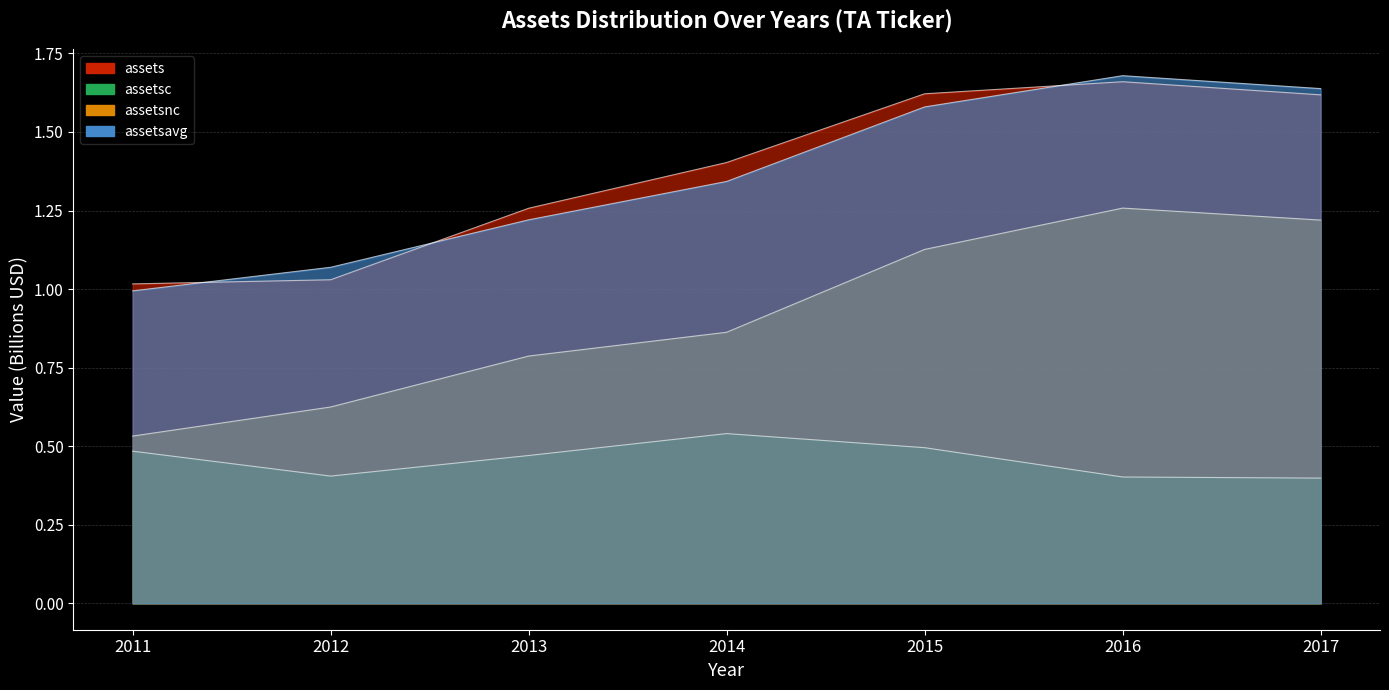

What are all the series names shown in the legend?

assets, assetsc, assetsnc, assetsavg